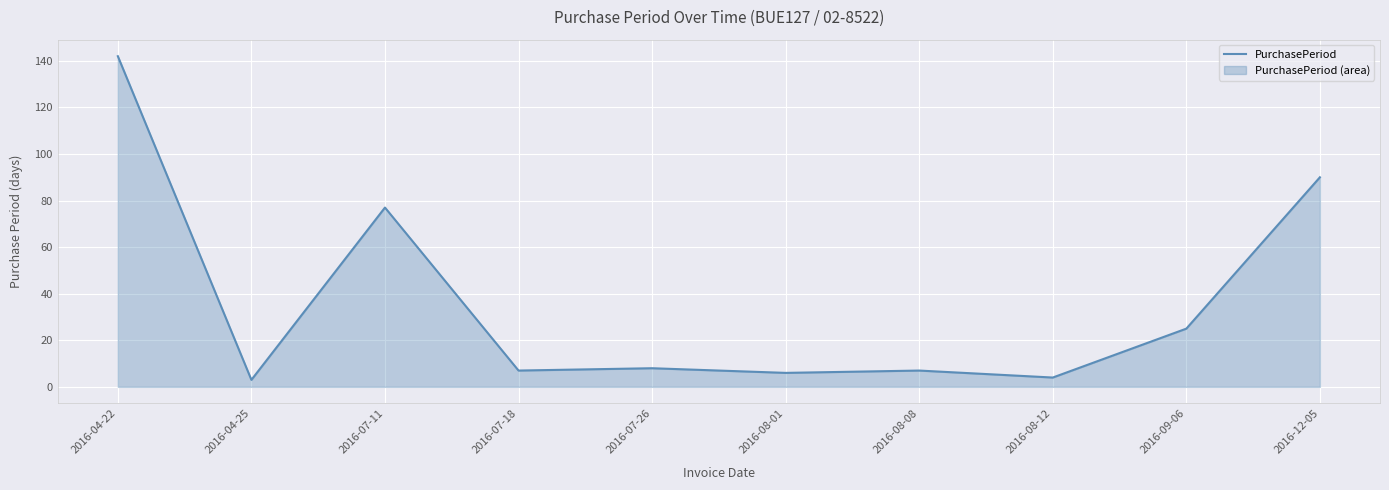

How many data points does each series have?

10